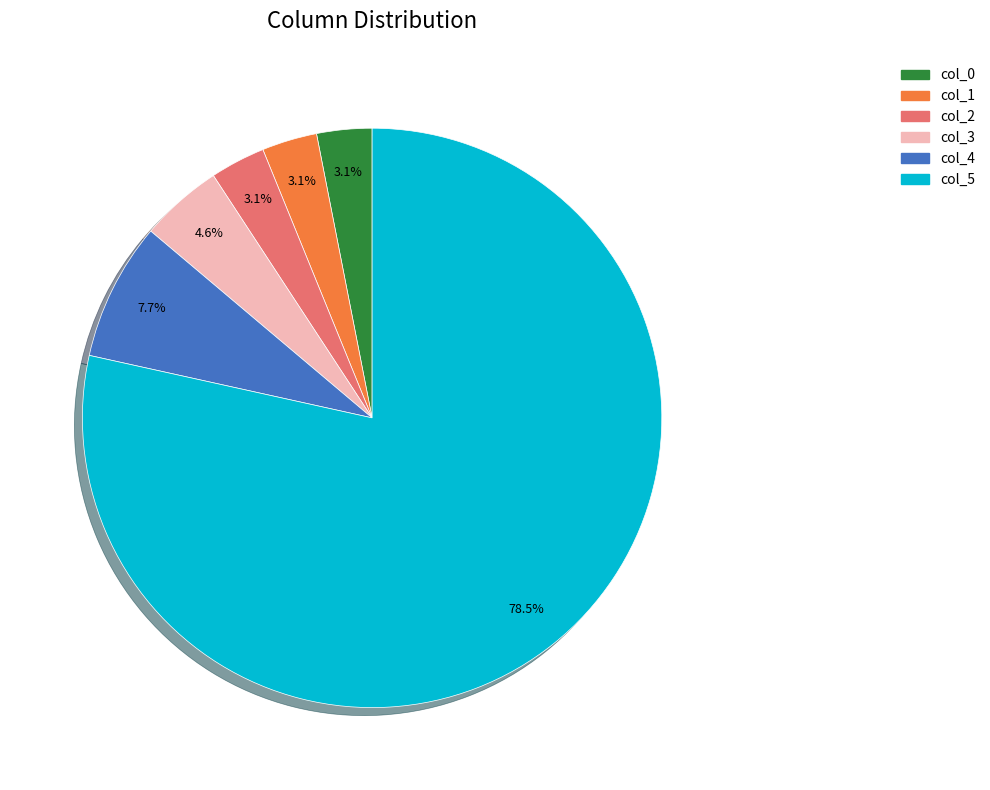

Approximately how many times larger is the value at col_2 compared to col_0?

1.0